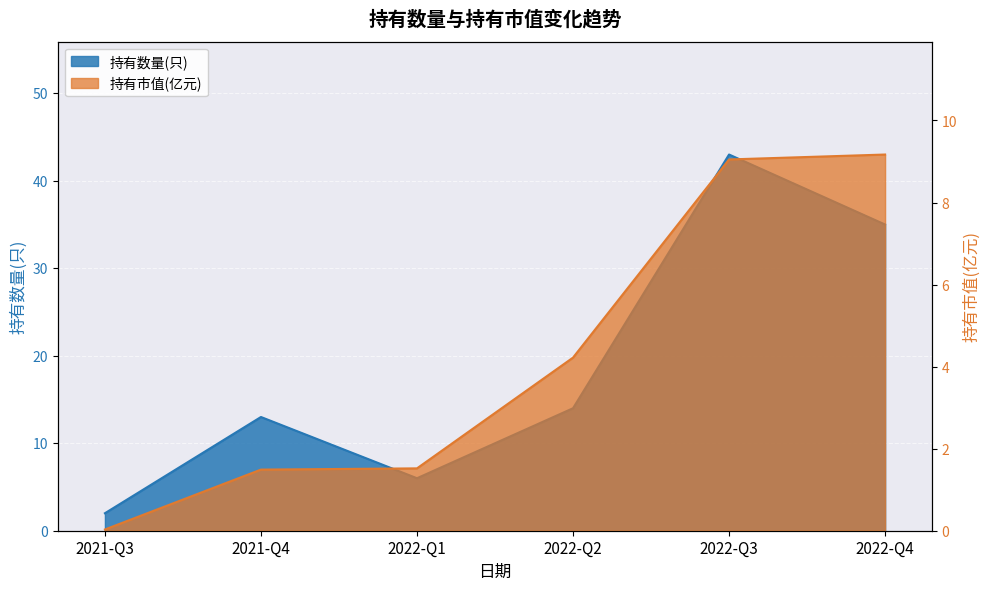

Reading left to right, extract all data points from this chart.

持有数量(只): 2.0	13.0	6.0	14.0	43.0	35.0
持有市值(亿元): 0.0	1.5	1.5	4.2	9.1	9.2